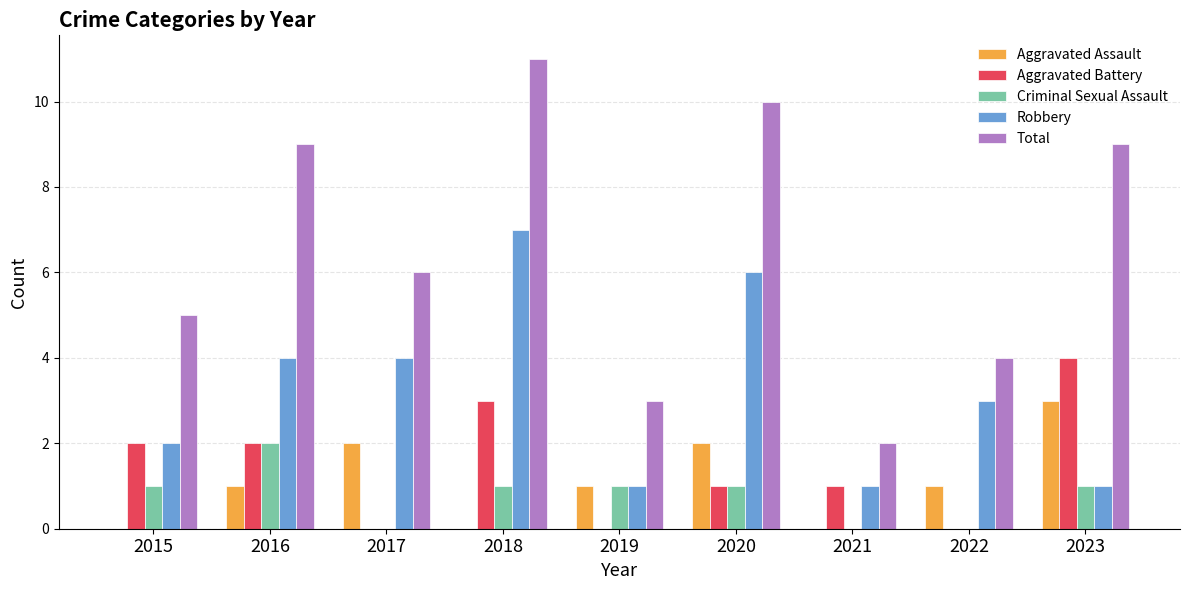

Reading left to right, transcribe all the data shown in this chart.

Aggravated Assault: 0	1	2	0	1	2	0	1	3
Aggravated Battery: 2	2	0	3	0	1	1	0	4
Criminal Sexual Assault: 1	2	0	1	1	1	0	0	1
Robbery: 2	4	4	7	1	6	1	3	1
Total: 5	9	6	11	3	10	2	4	9